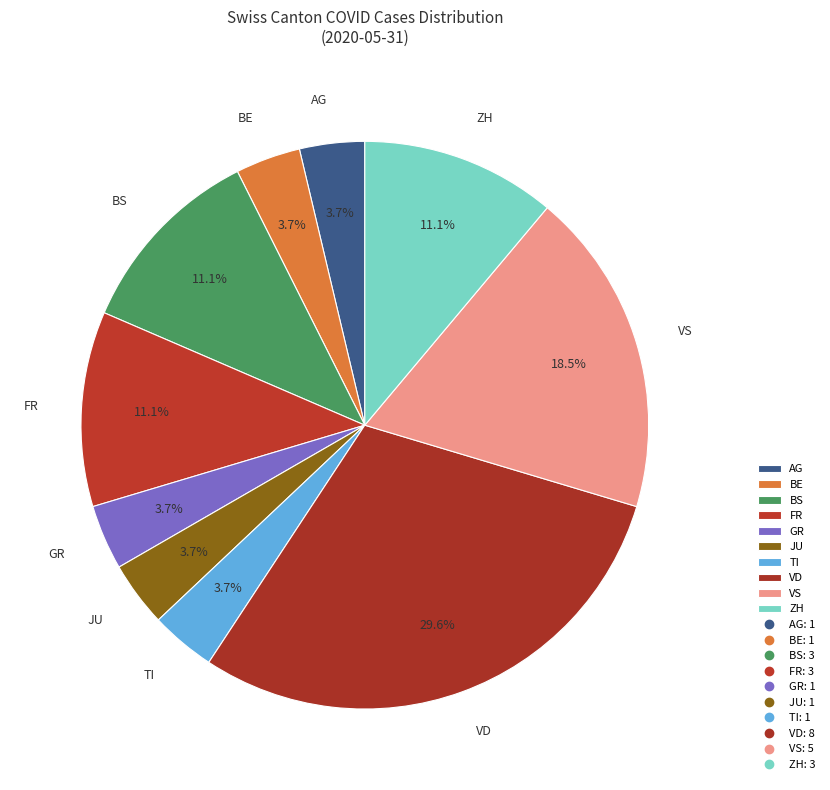

True or false: GR accounts for 15% of the total.

False